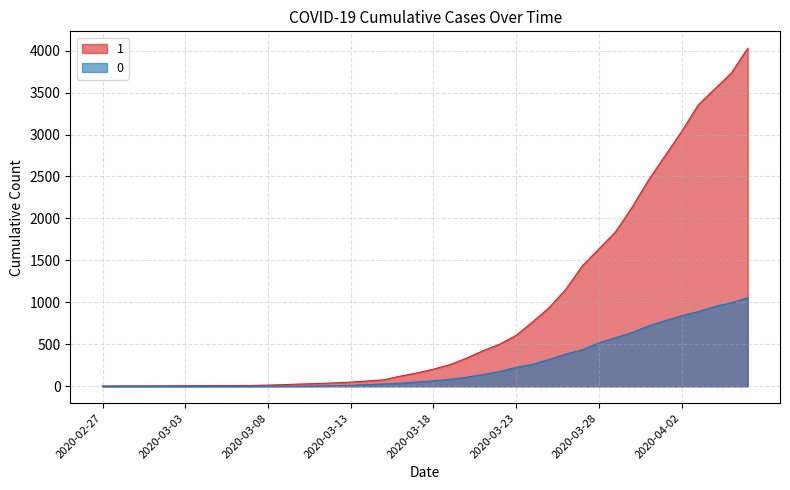

Reading left to right, list all the values displayed in this chart.

1: 3	4	4	4	5	6	8	9	9	10	14	20	27	33	40	50	63	77	121	159	204	258	335	424	501	607	768	938	1155	1435	1636	1838	2131	2457	2747	3035	3351	3542	3731	4028
0: 0	0	0	0	0	0	0	0	0	1	2	2	2	4	6	11	20	28	37	51	65	82	108	140	175	225	263	319	384	435	517	578	639	720	781	839	890	950	996	1054